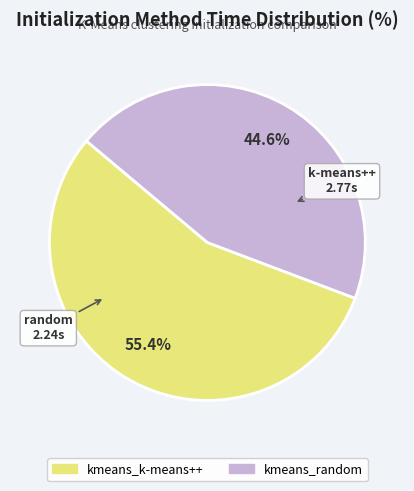

True or false: kmeans_random accounts for 45% of the total.

True